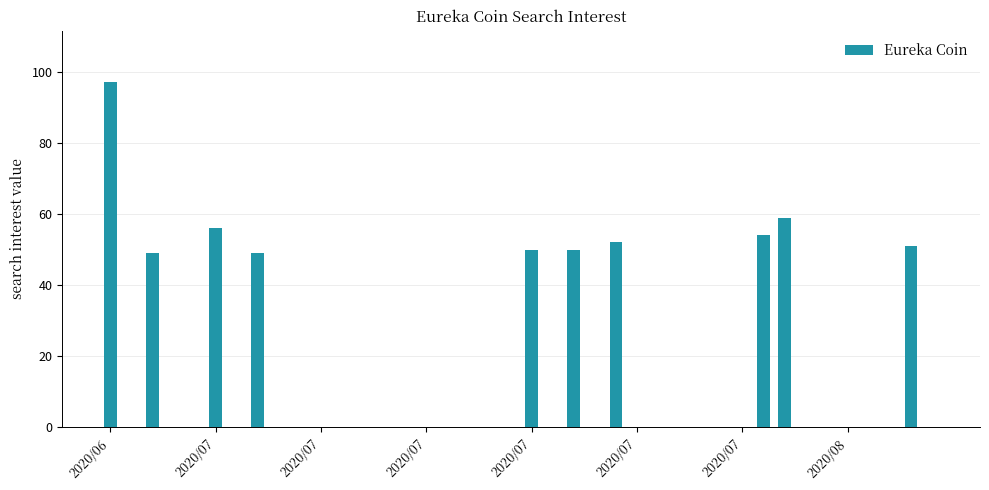

Reading left to right, transcribe all the data shown in this chart.

97	0	49	0	0	56	0	49	0	0	0	0	0	0	0	0	0	0	0	0	50	0	50	0	52	0	0	0	0	0	0	54	59	0	0	0	0	0	51	0